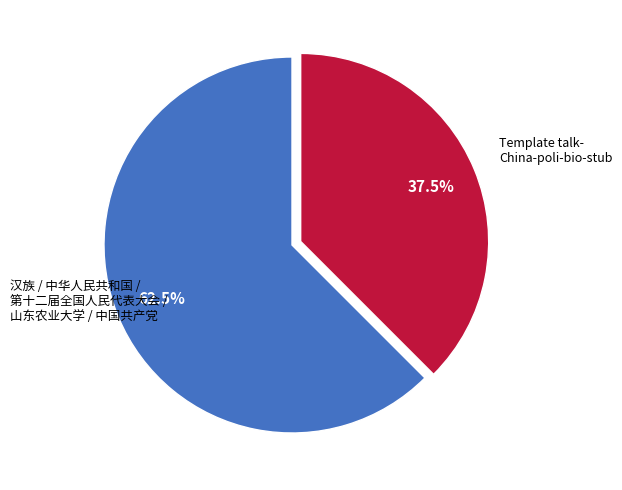

Is there any slice that represents more than half of the pie?

Yes